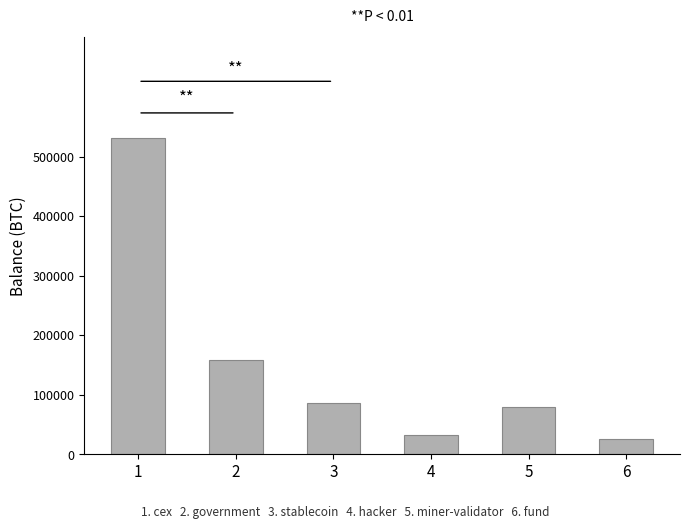

What is the value of the 5th bar from the left?

79957.3